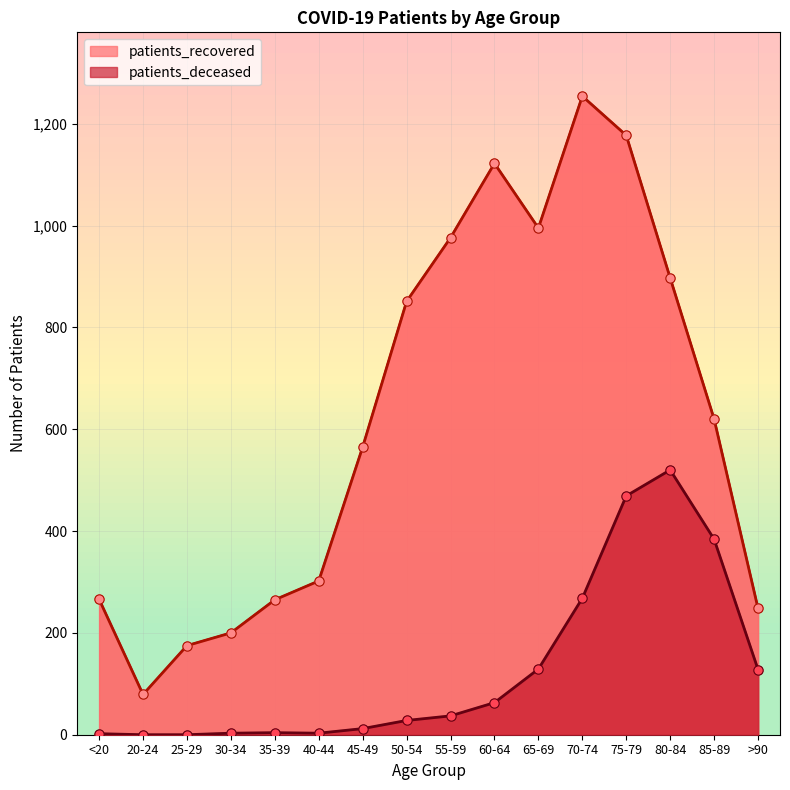

Which series has the largest Y range (max minus min)?

patients_recovered